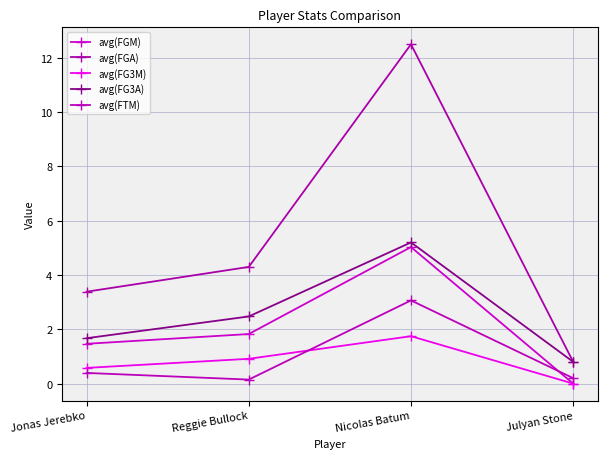

Count the number of categories in the chart.

4